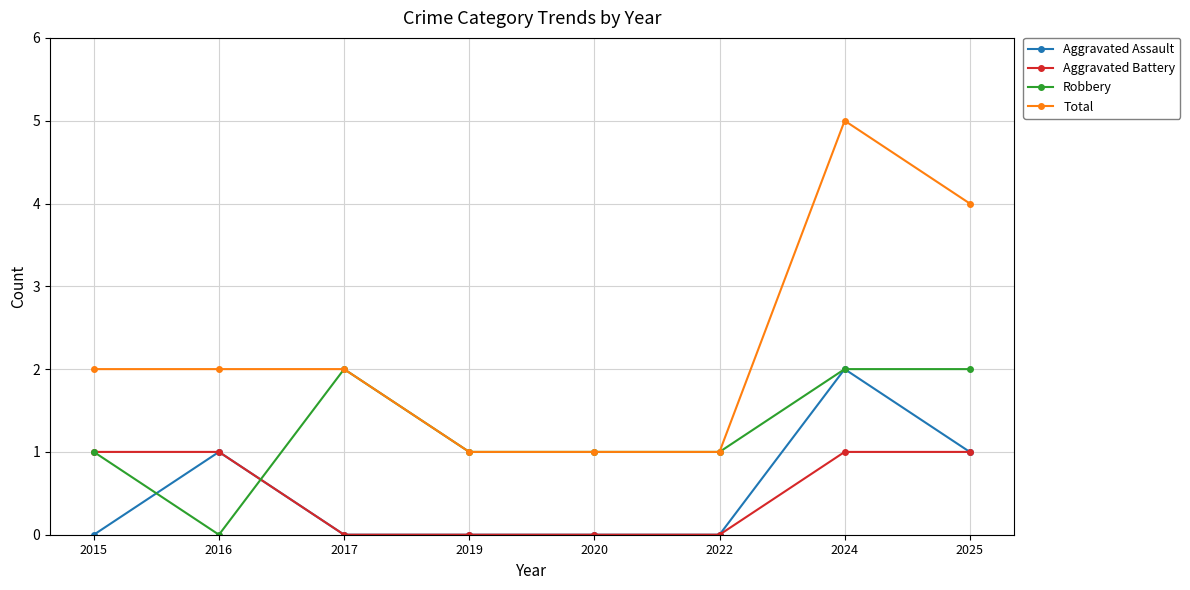

Which series ends up on top after the final intersection of Robbery and Aggravated Assault?

Robbery